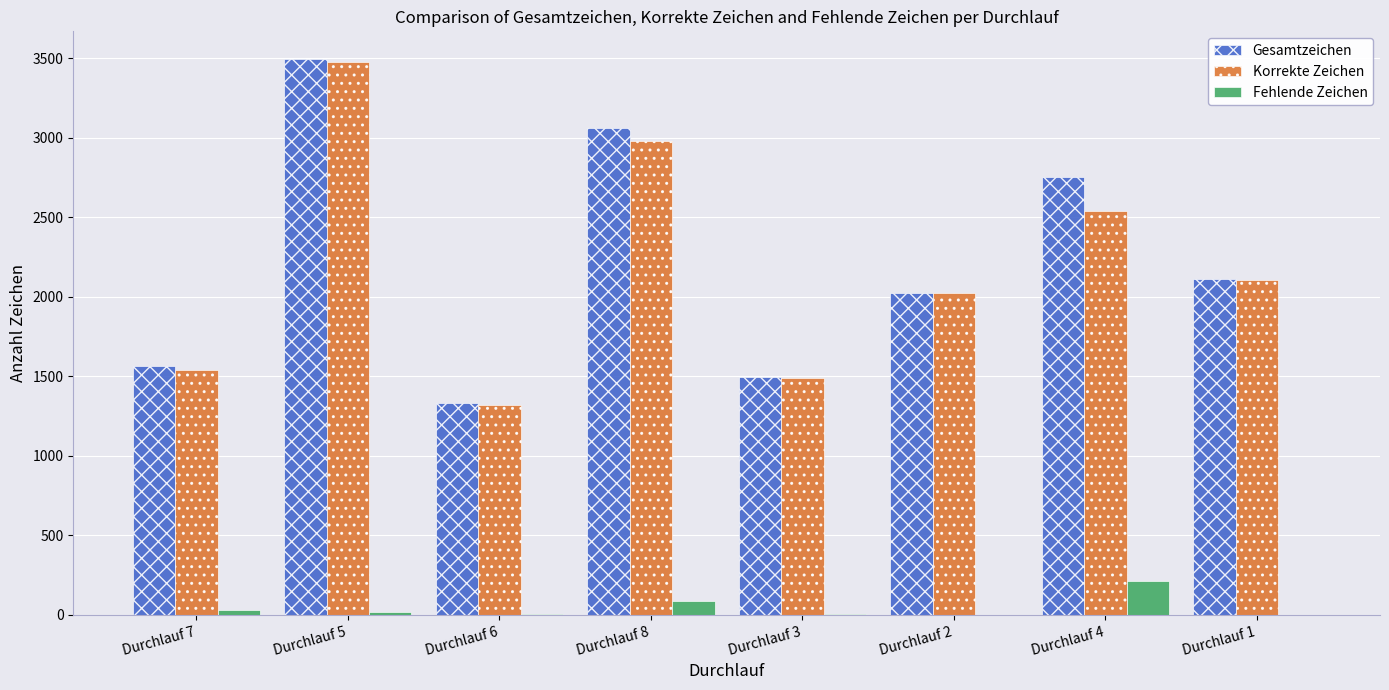

What are all the series names shown in the legend?

Gesamtzeichen, Korrekte Zeichen, Fehlende Zeichen